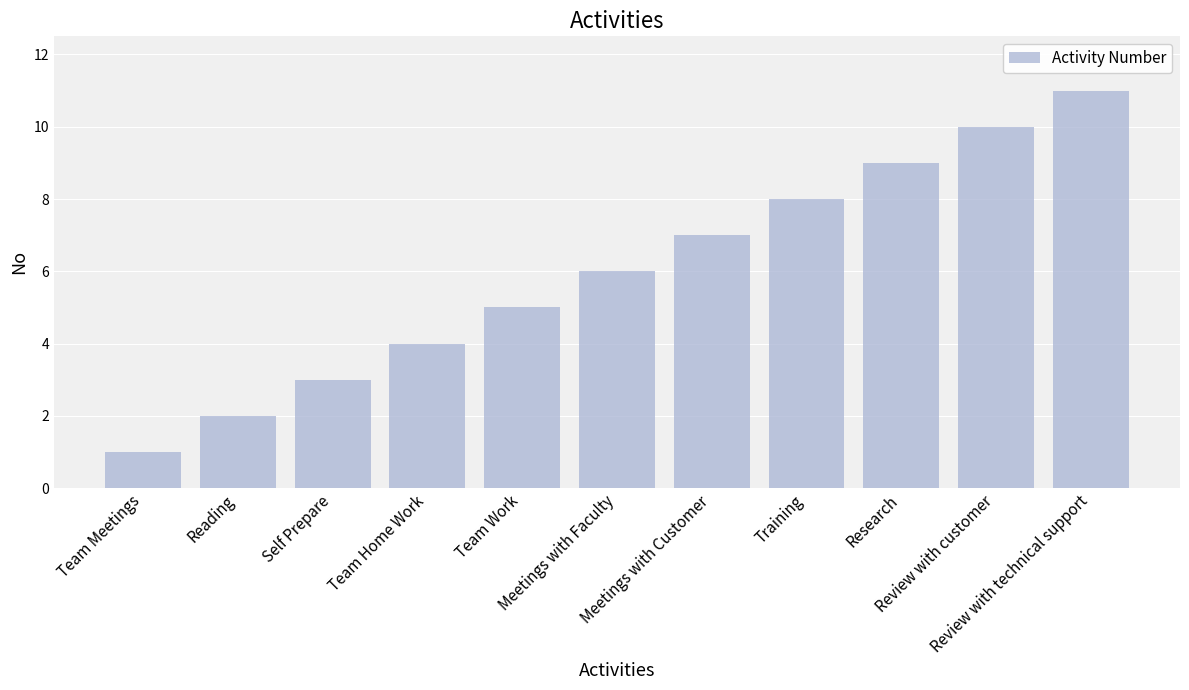

What is the label of the 8th bar from the left?

Training